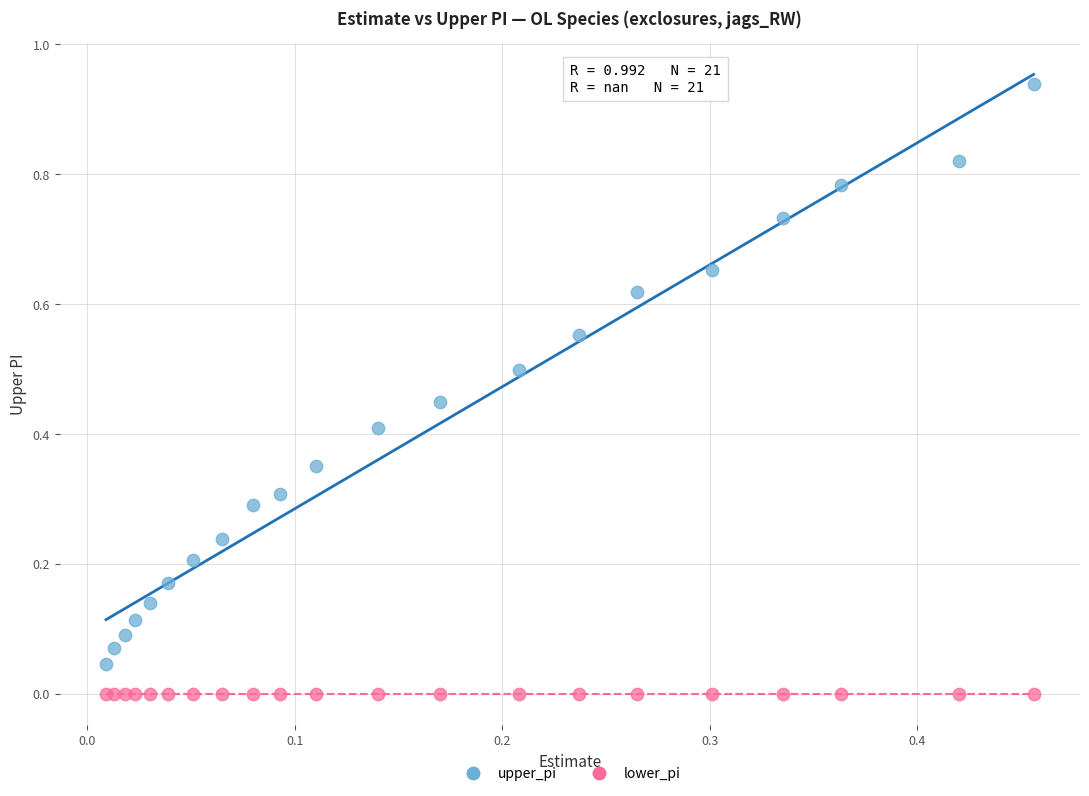

What are all the series names shown in the legend?

upper_pi, lower_pi